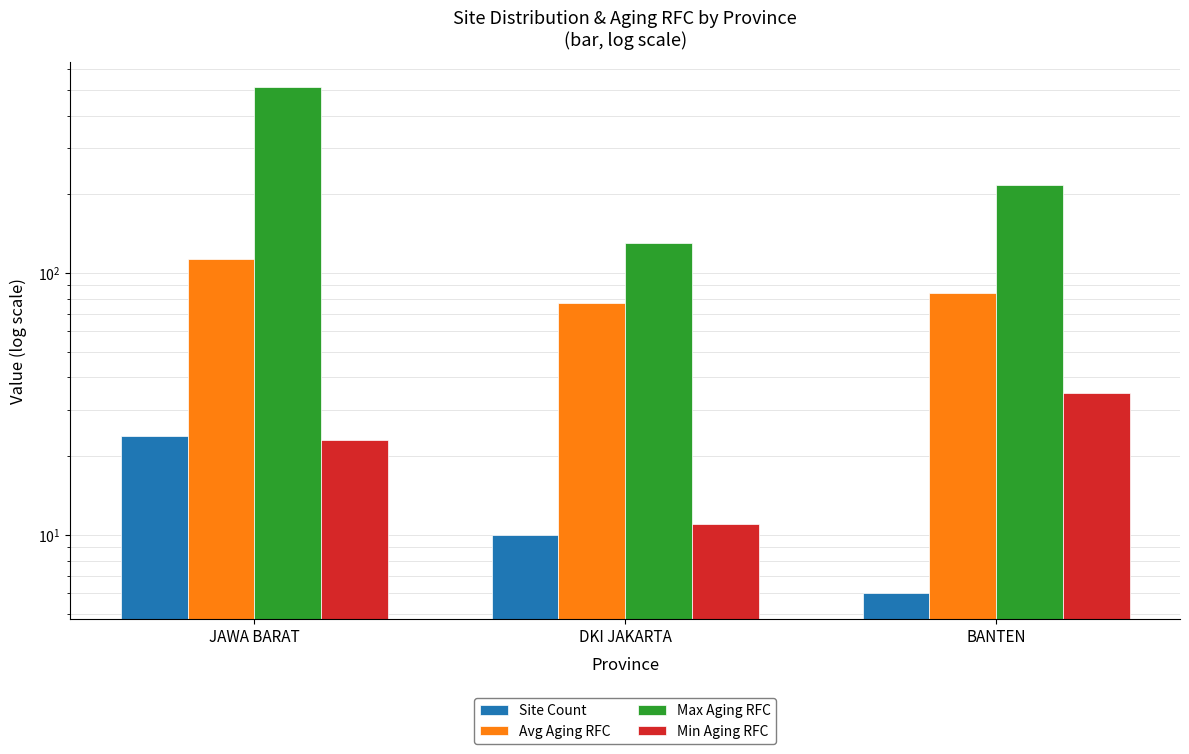

Reading left to right, list all the values displayed in this chart.

Site Count: 24	10	6
Avg Aging RFC: 113	77	84
Max Aging RFC: 513	131	217
Min Aging RFC: 23	11	35